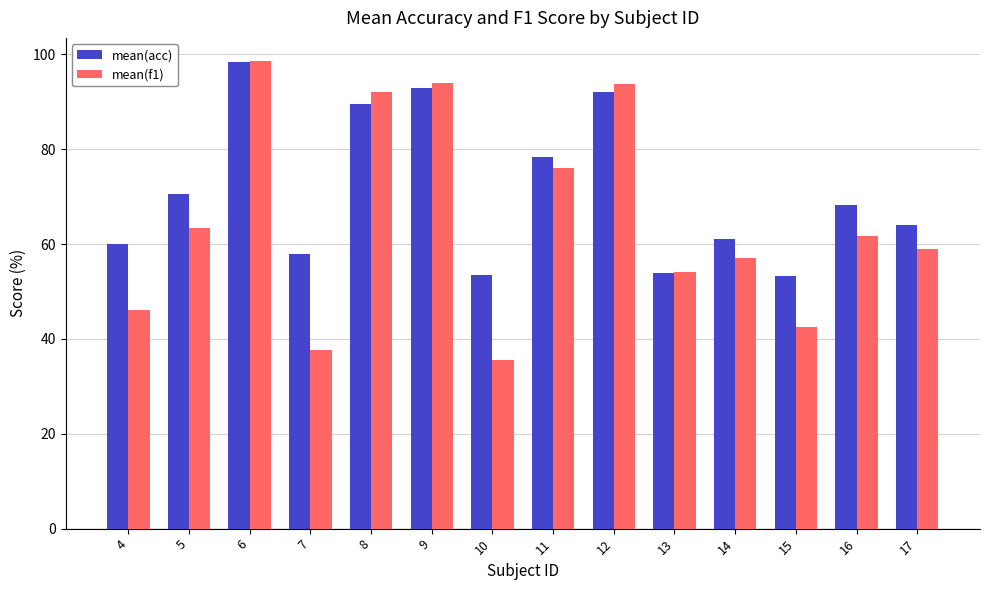

What is the minimum value for mean(f1)?

35.6